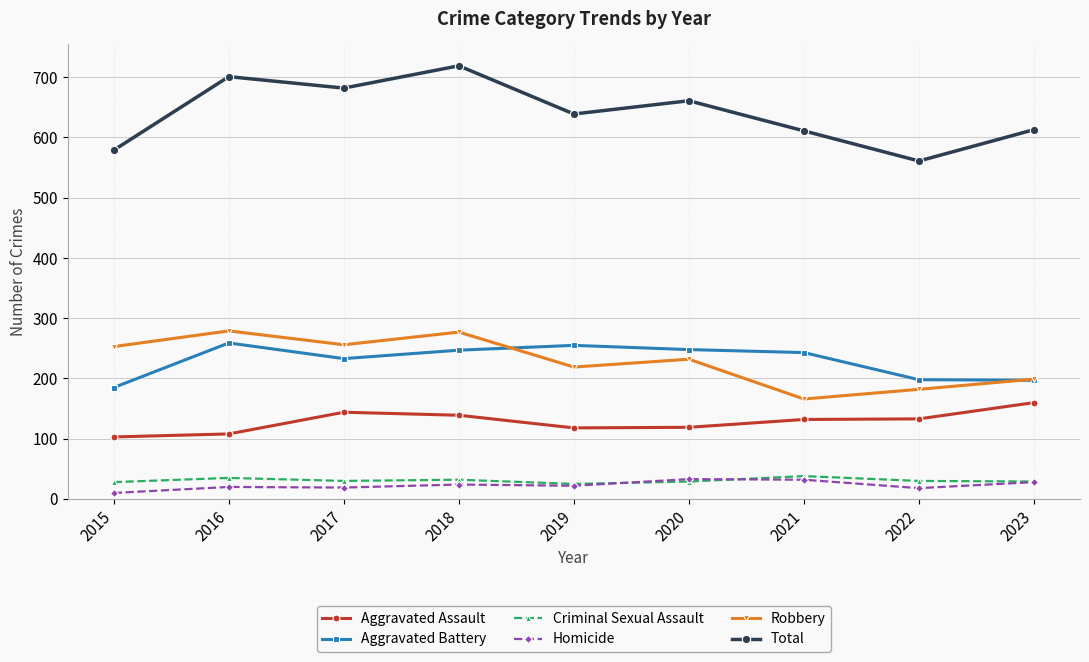

Is the value of Homicide at 2015 greater than the value of Criminal Sexual Assault at 2017?

No